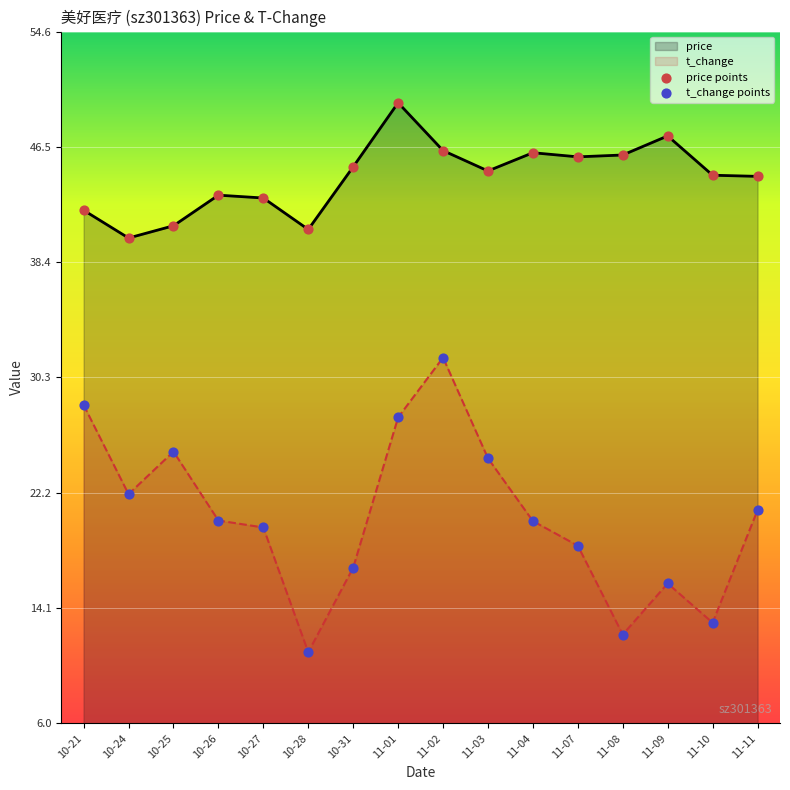

At which category is the sum across all series the highest?

11-02